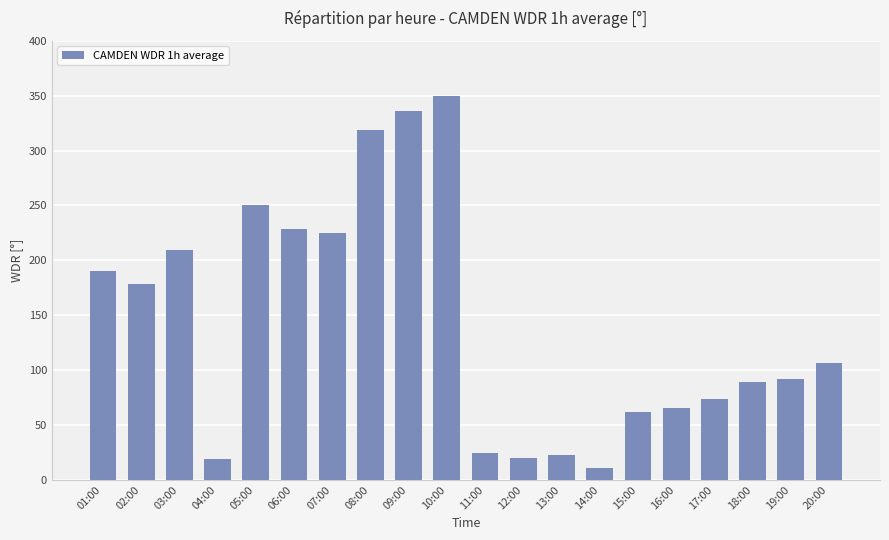

What is the change in value from 09:00 to 19:00?

-244.1